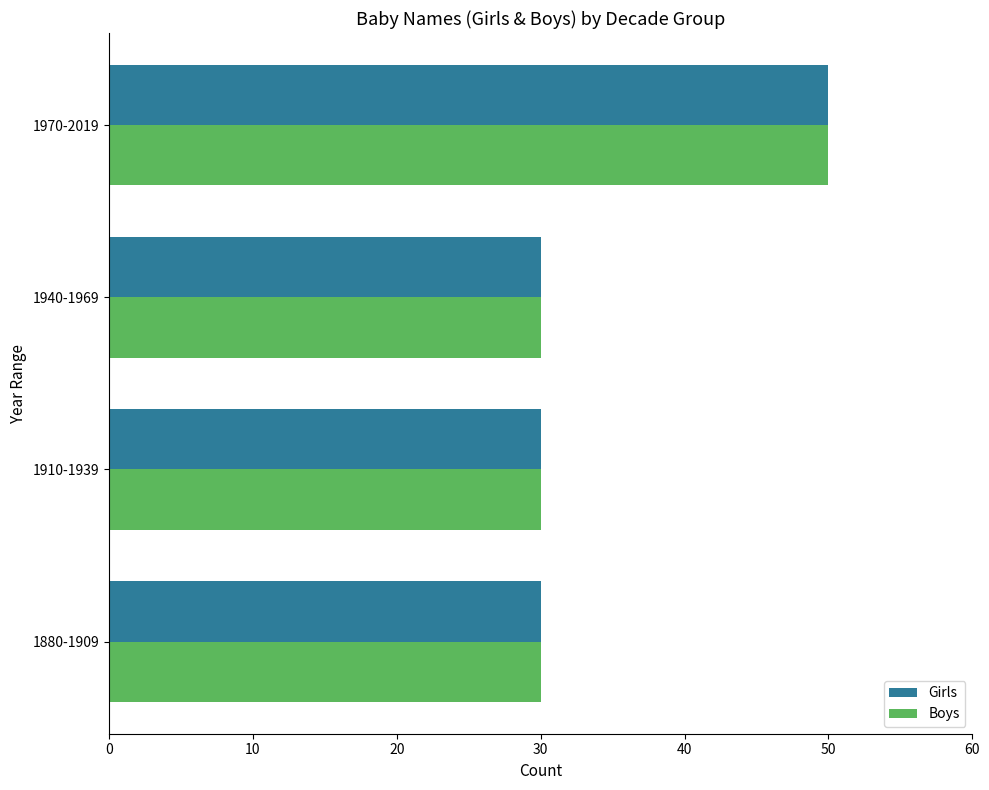

What is the total value across all series at 1970-2019?

100